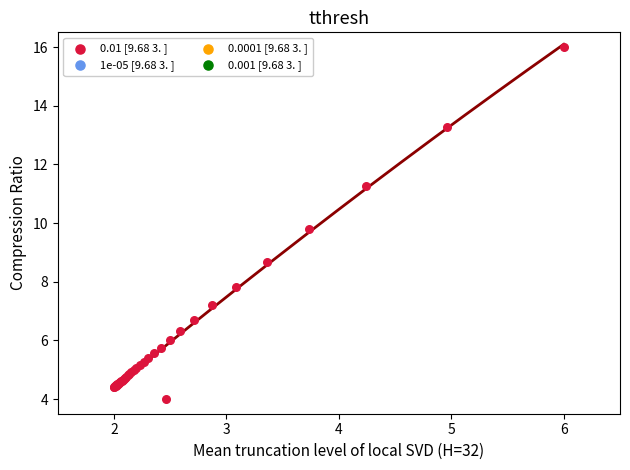

What Y value in the scatter plot is closest to 10?

9.8